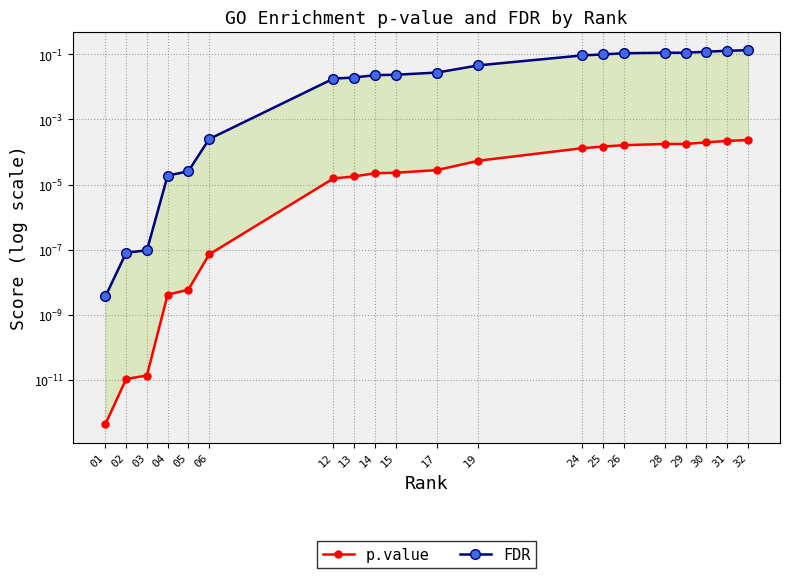

What is the maximum value shown in the chart?

0.1